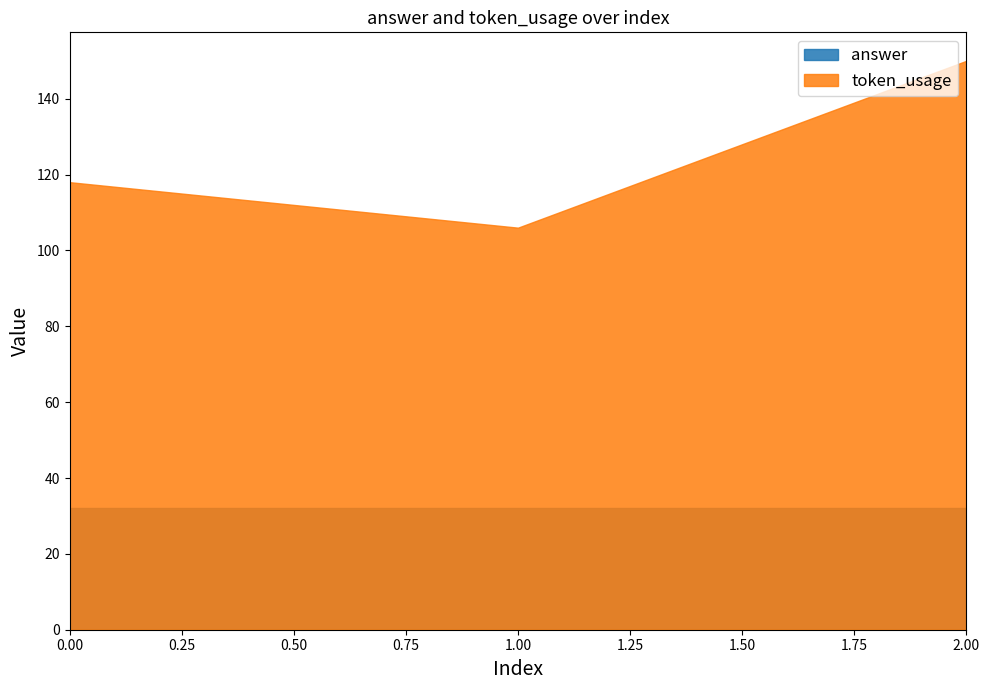

Which series changed the most between 0 and 1?

token_usage